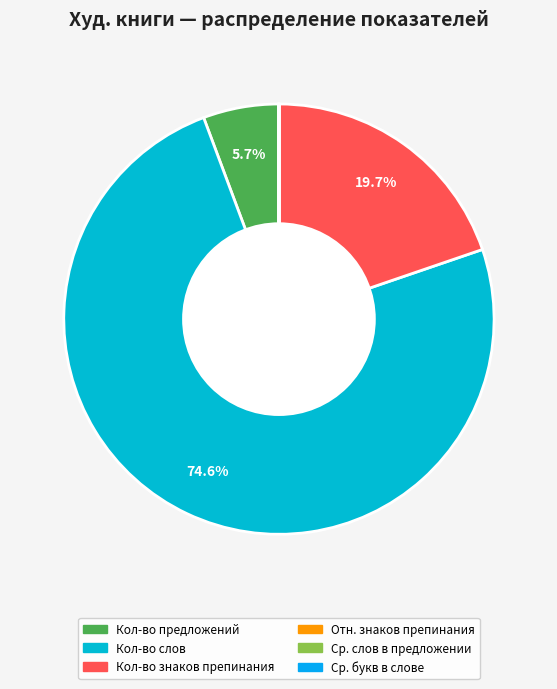

Count the number of slices in the pie.

6